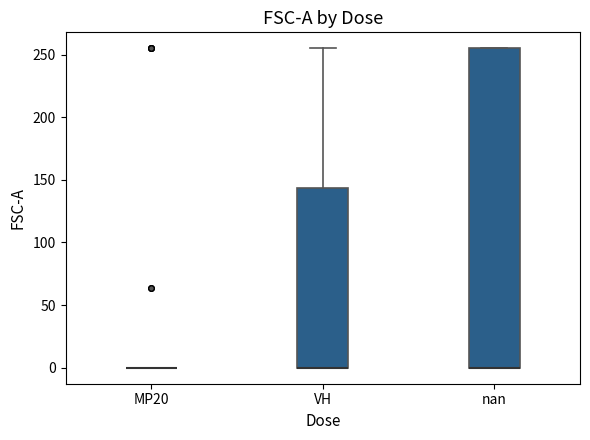

Comparing the boxes themselves (not the whiskers), which one is the tallest?

nan